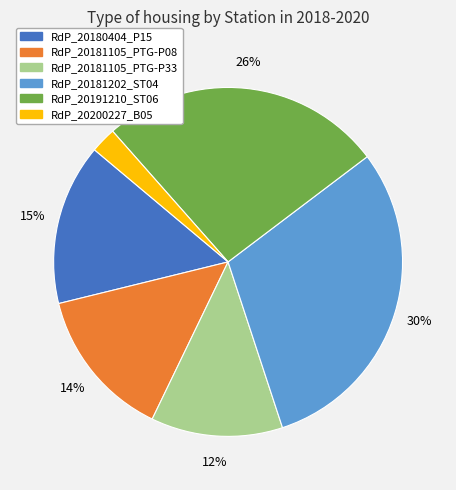

How many segments does this pie chart have?

6